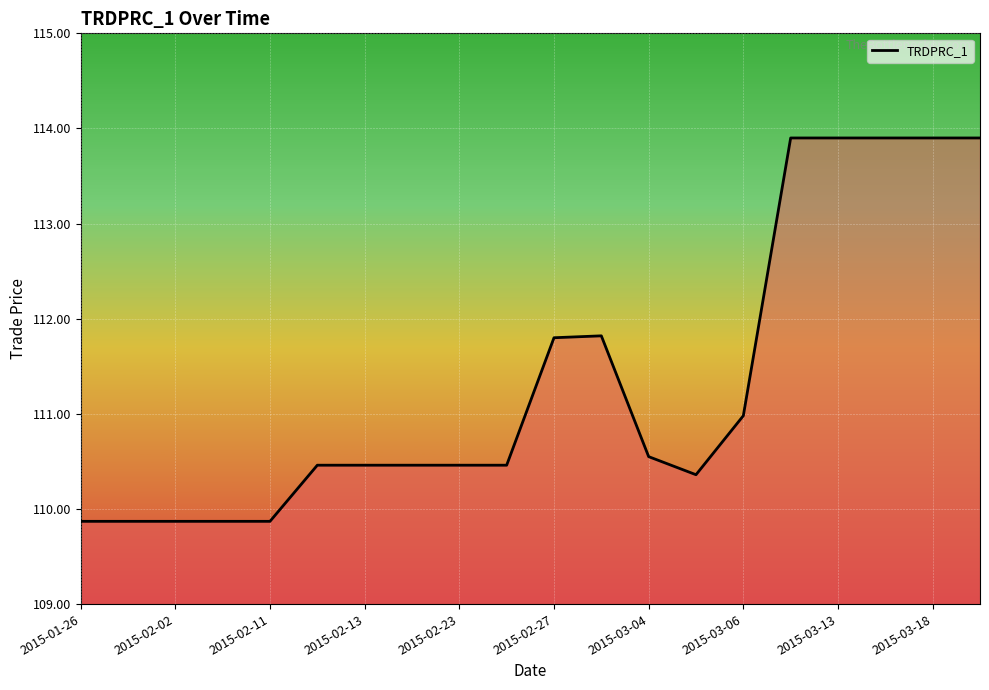

What is the maximum value shown in the chart?

113.9